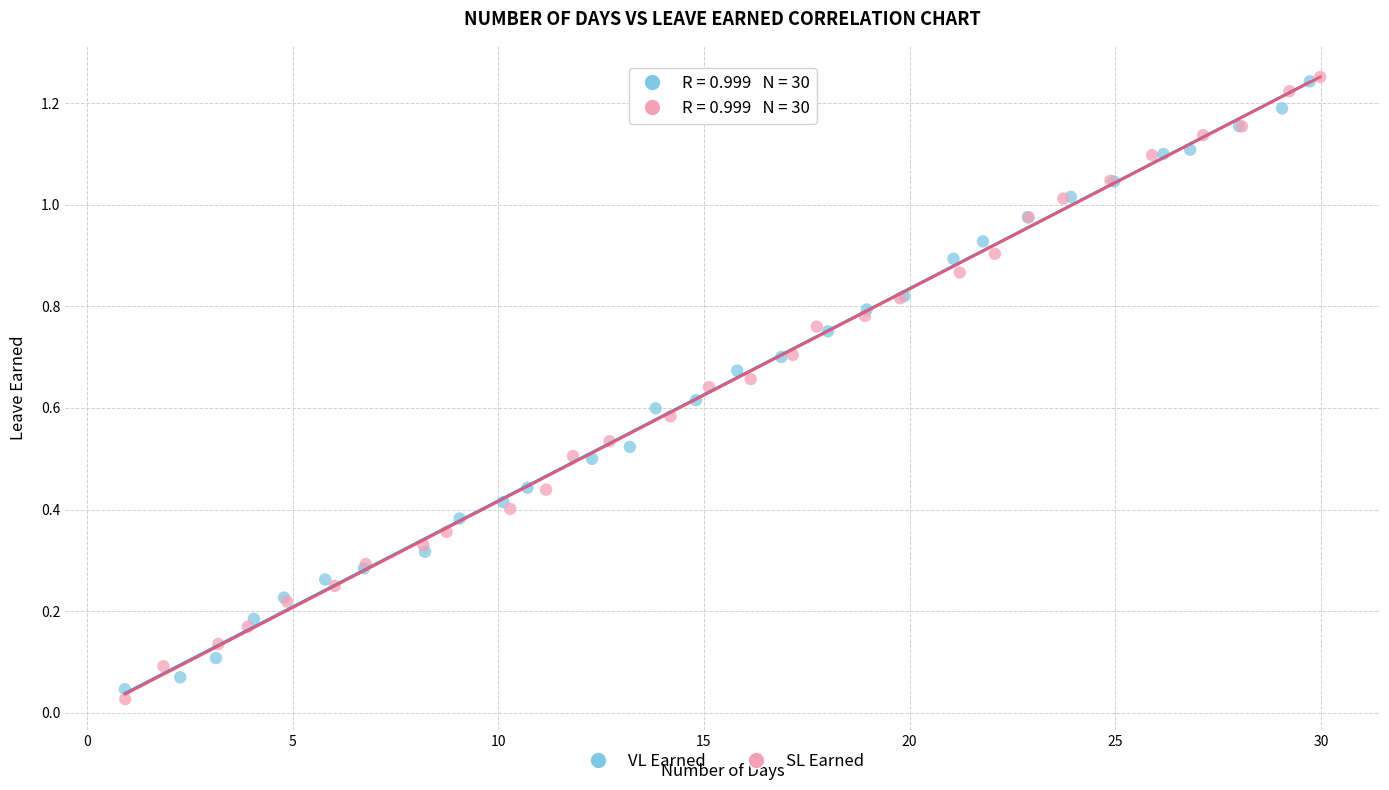

Which series has the largest Y range (max minus min)?

SL Earned